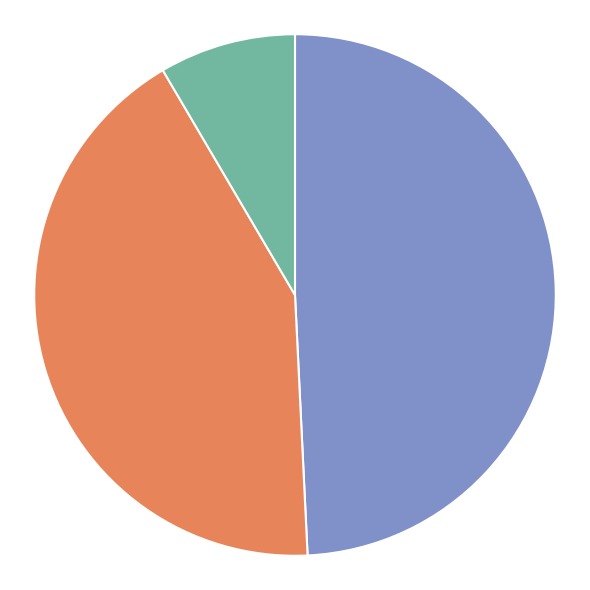

Count the number of slices in the pie.

3